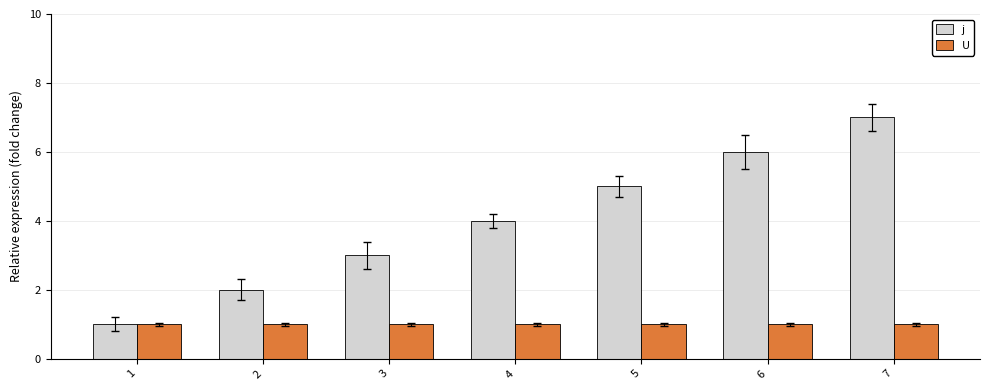

Which series has the largest total across all categories?

j